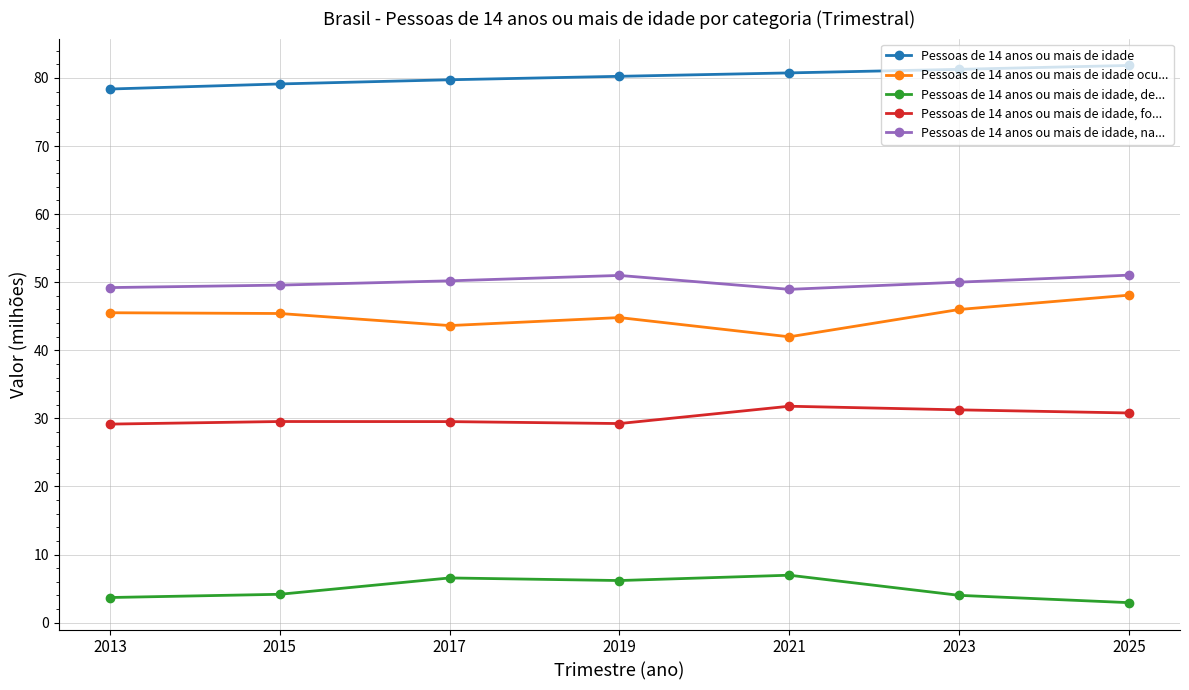

True or false: Pessoas de 14 anos ou mais de idade, fo... has more than 1 points higher than both neighbors.

True